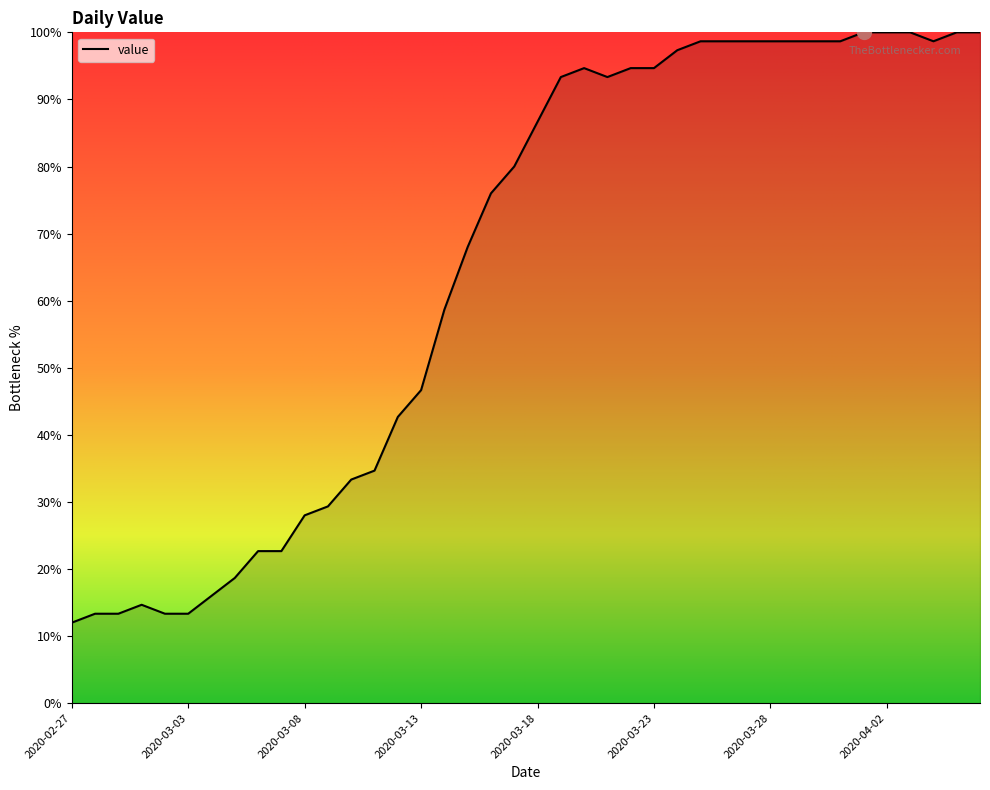

What is the minimum value shown in the chart?

12.0